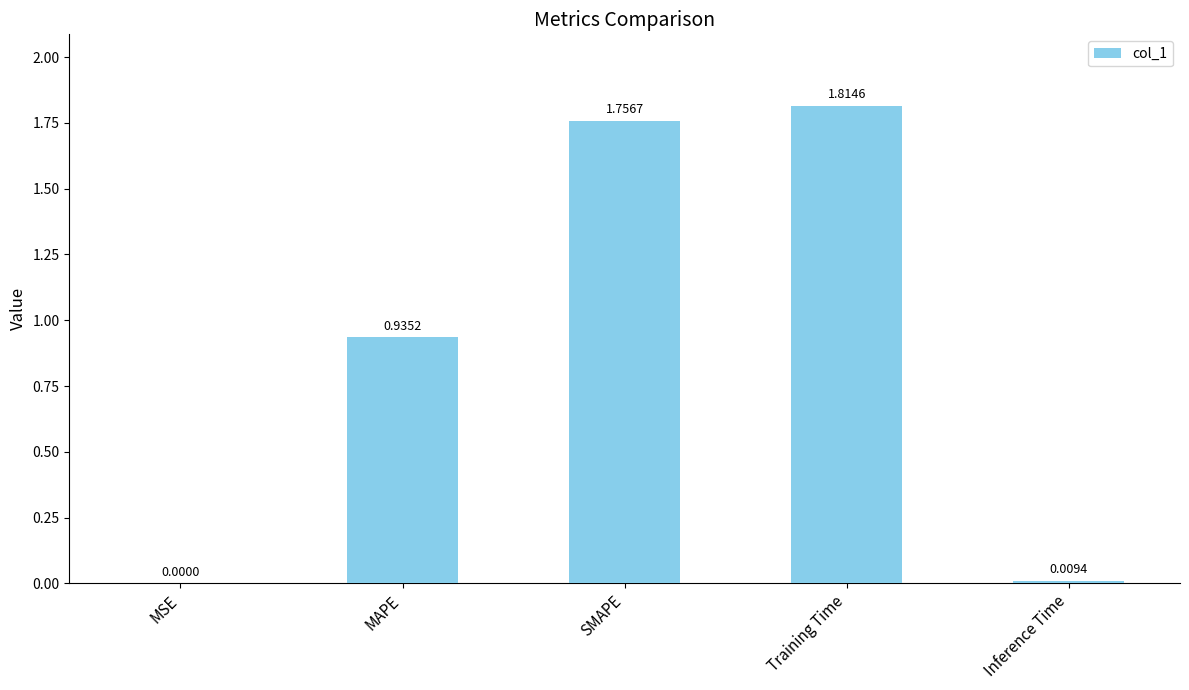

What is the sum of all values?

4.5